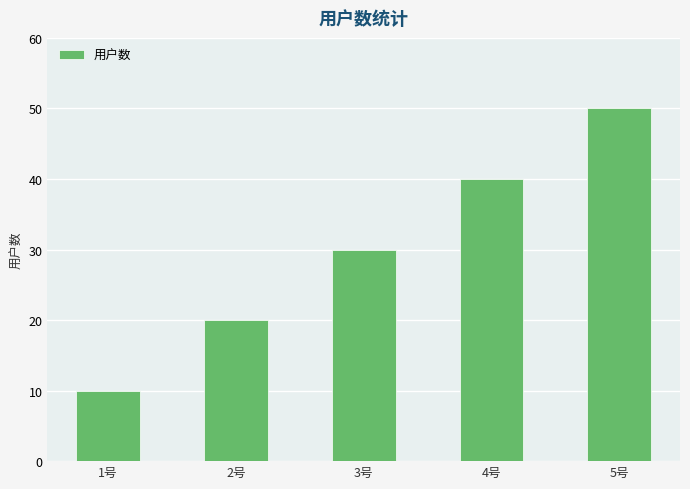

How many bars are there in total?

5